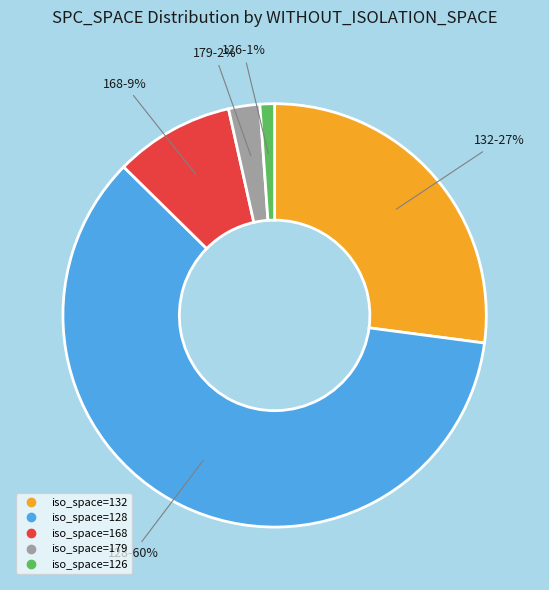

Does any single category account for the majority?

Yes